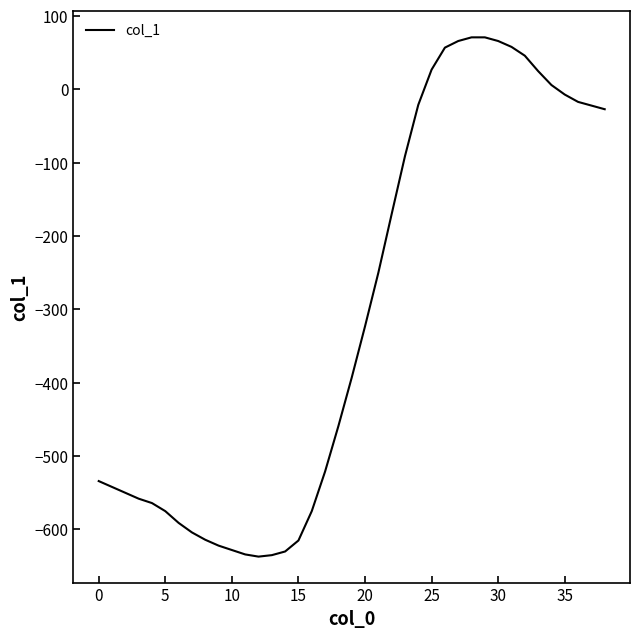

What is the smallest value displayed?

-637